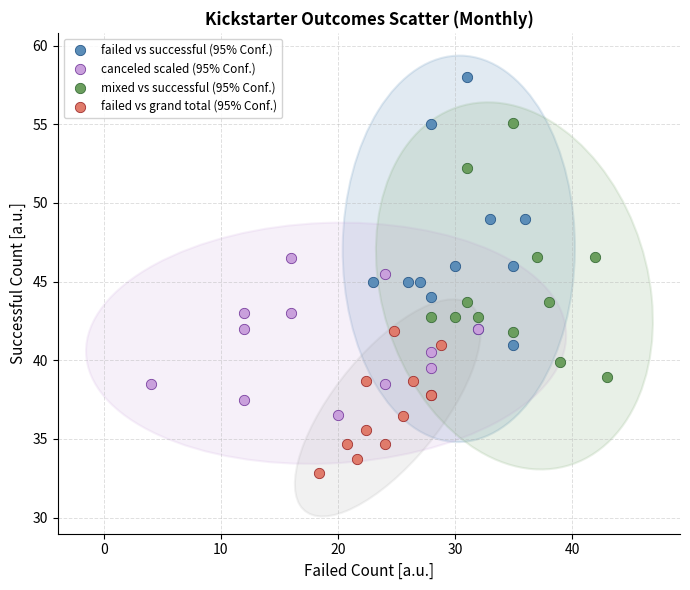

Which series has the widest spread of Y values?

failed vs successful (95% Conf.)